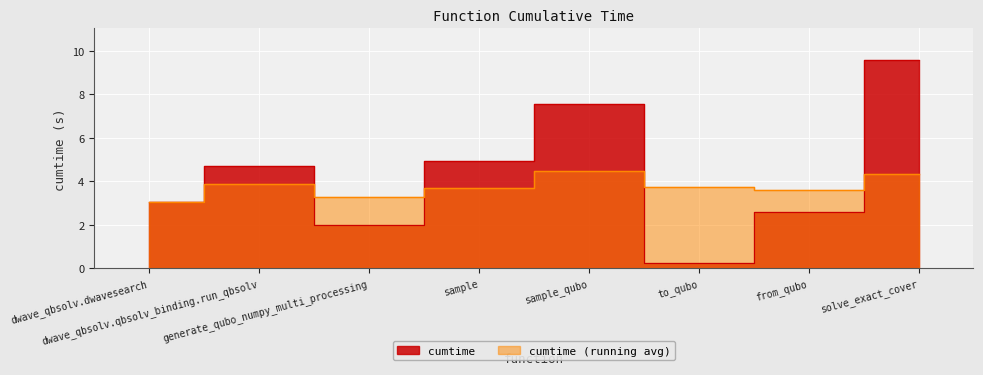

True or false: the data shows 4.7 at dwave_qbsolv.qbsolv_binding.run_qbsolv.

True